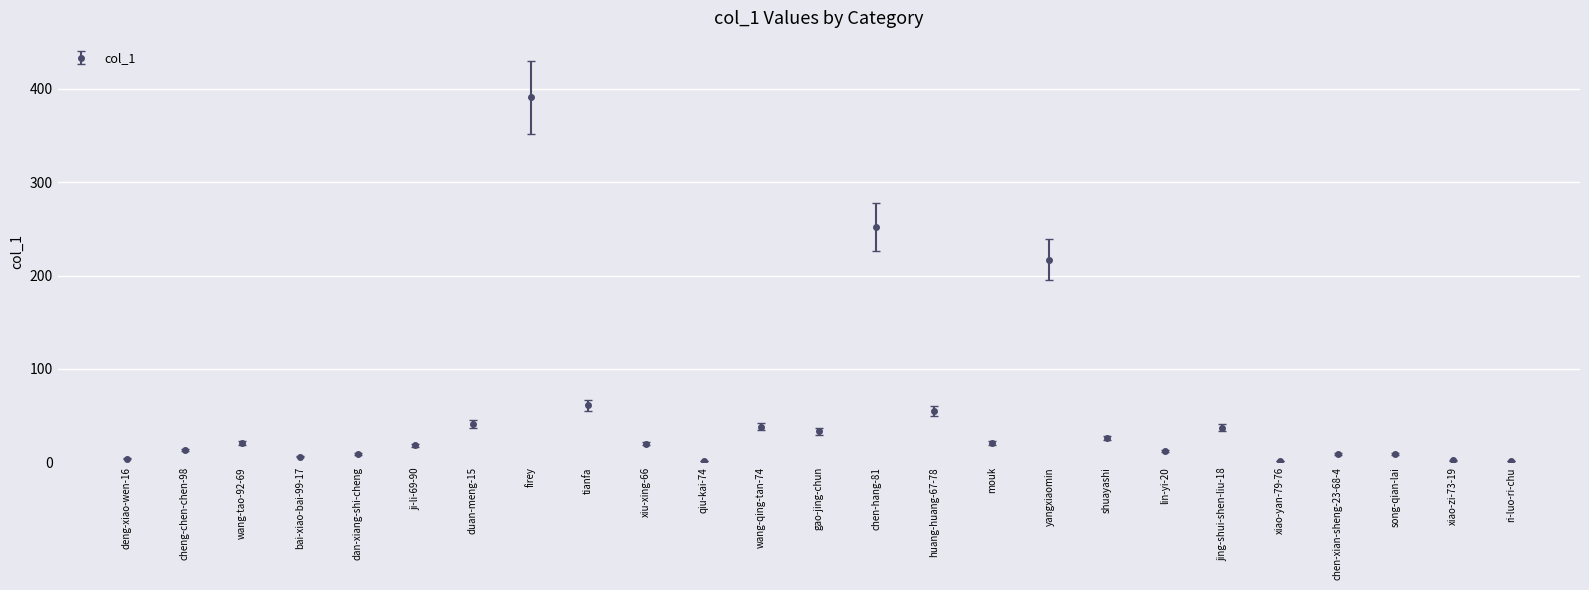

What is the change in value from qiu-kai-74 to wang-qing-tan-74?

+37